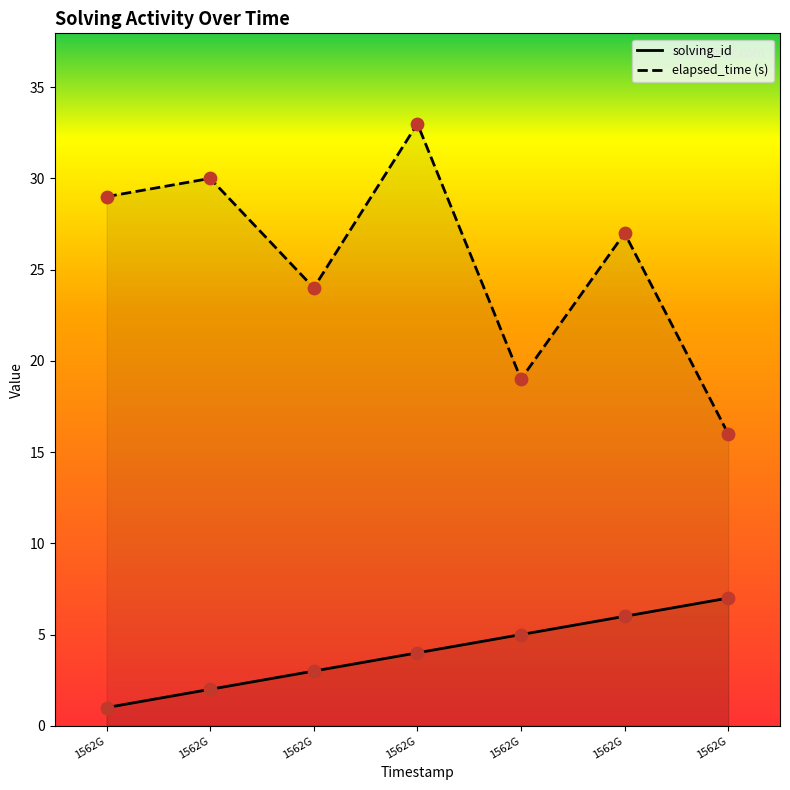

At how many categories does at least one series exceed 13?

7